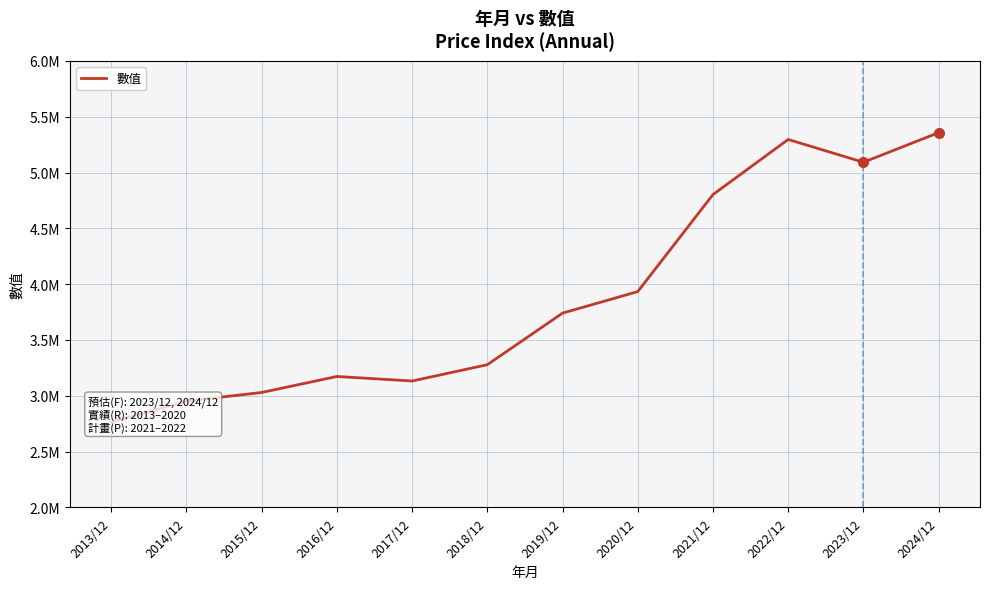

True or false: there are more than 2 points higher than both neighbors.

False